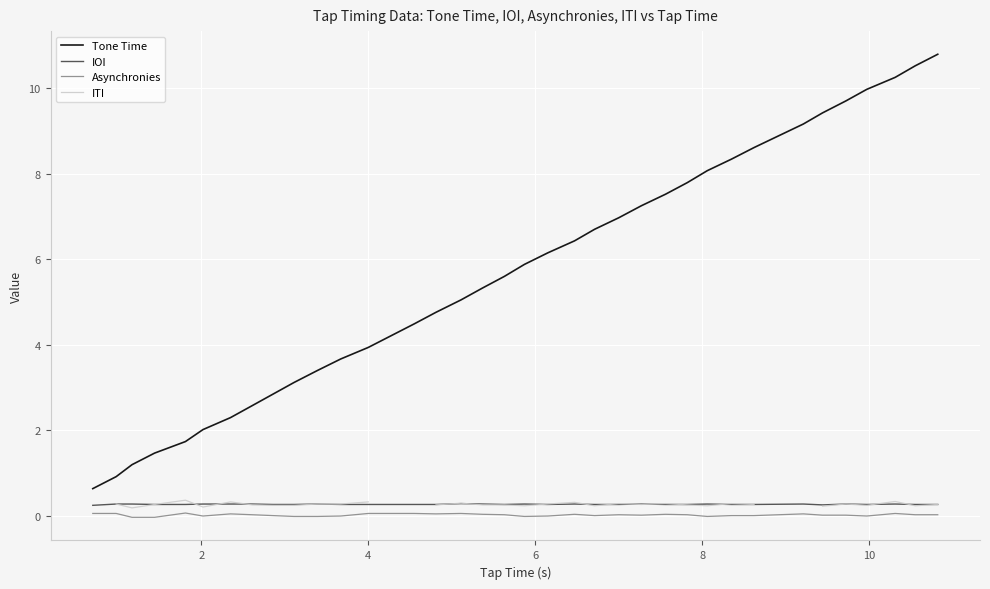

True or false: Tone Time and IOI intersect in this chart.

False